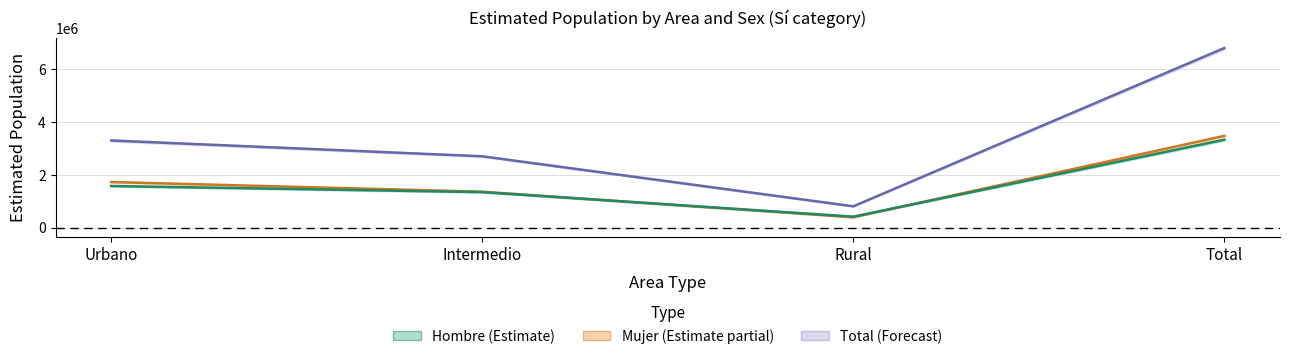

Where is Mujer nearest to the value 1936313?

Urbano